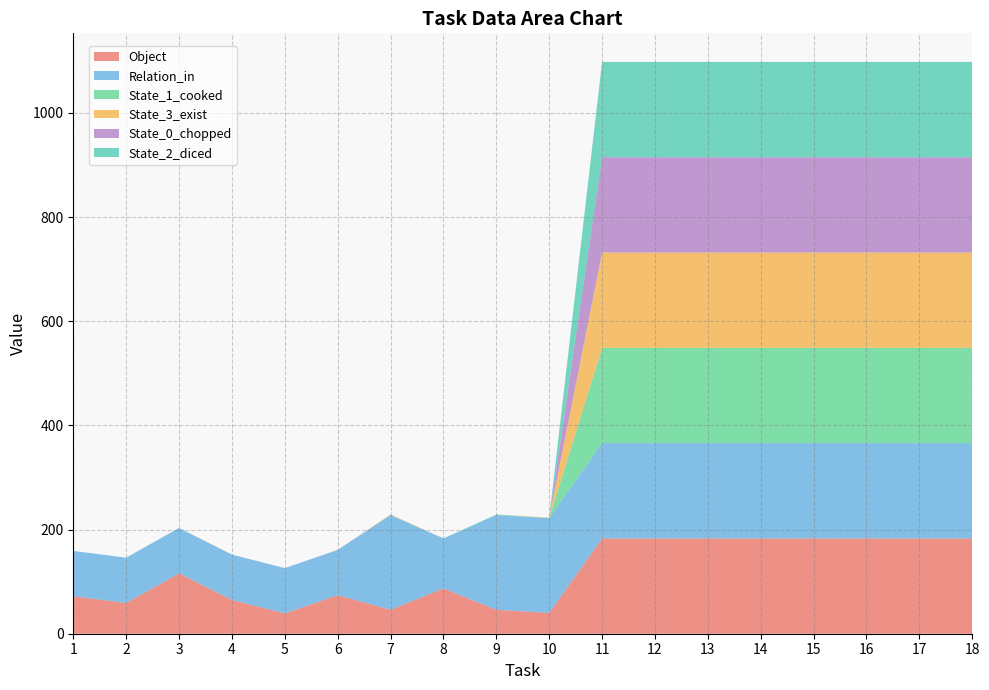

Reading left to right, what are all the values shown in this chart?

Object: 1=72	2=59	3=116	4=65	5=39	6=74	7=46	8=87	9=46	10=40	11=183	12=183	13=183	14=183	15=183	16=183	17=183	18=183
Relation_in: 1=87	2=87	3=87	4=87	5=87	6=87	7=182	8=96	9=182	10=182	11=183	12=183	13=183	14=183	15=183	16=183	17=183	18=183
State_1_cooked: 1=0	2=0	3=0	4=0	5=0	6=0	7=0	8=0	9=1	10=0	11=183	12=183	13=183	14=183	15=183	16=183	17=183	18=183
State_3_exist: 1=0	2=0	3=0	4=0	5=0	6=0	7=1	8=0	9=0	10=1	11=183	12=183	13=183	14=183	15=183	16=183	17=183	18=183
State_0_chopped: 1=0	2=0	3=0	4=0	5=0	6=0	7=0	8=0	9=0	10=0	11=183	12=183	13=183	14=183	15=183	16=183	17=183	18=183
State_2_diced: 1=0	2=0	3=0	4=0	5=0	6=0	7=0	8=0	9=0	10=0	11=183	12=183	13=183	14=183	15=183	16=183	17=183	18=183